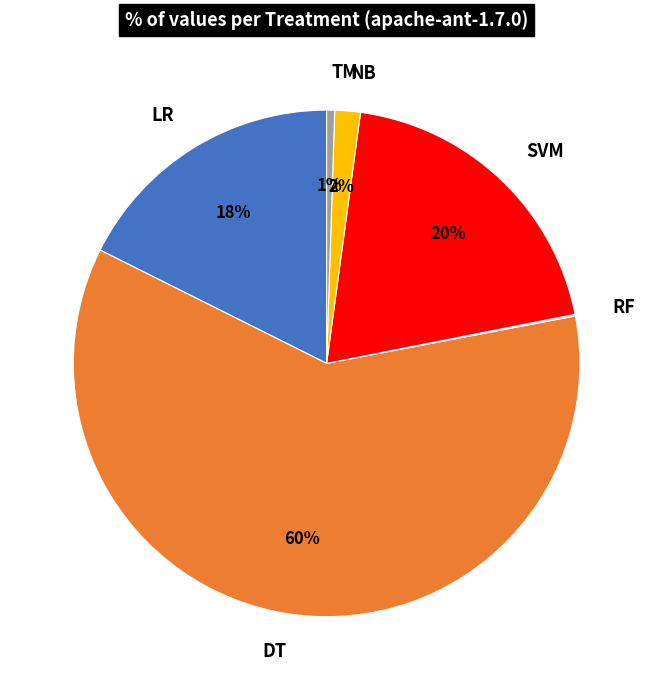

To the nearest percent, what percentage of the pie is LR?

18%